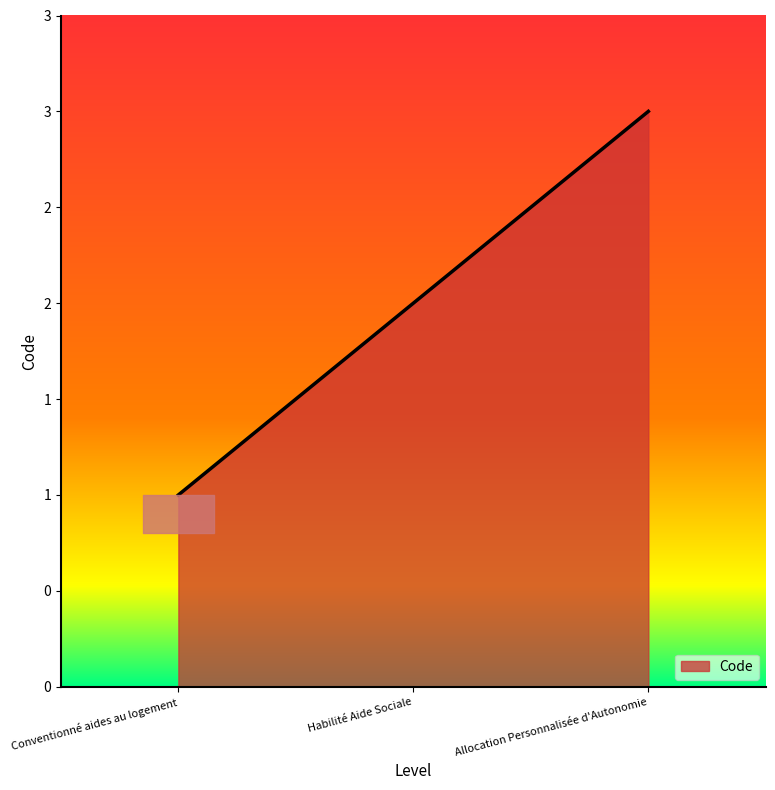

How many values are between 1 and 3?

3